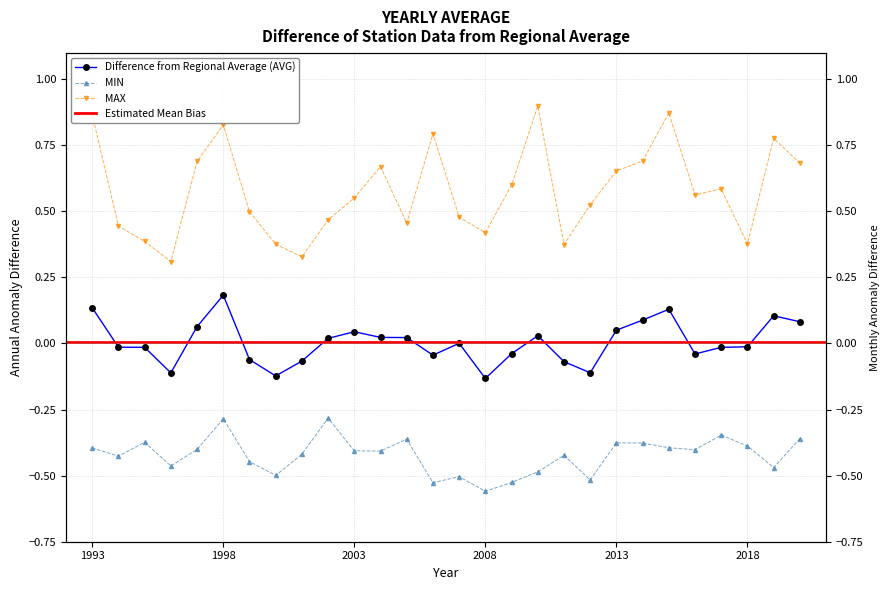

What is the greatest value displayed?

0.9